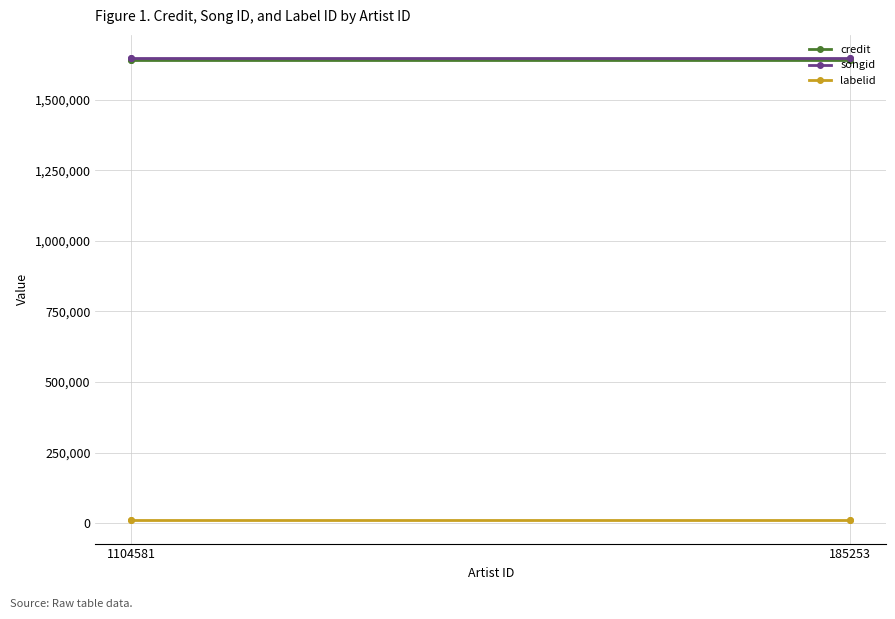

What are all the series names shown in the legend?

credit, songid, labelid